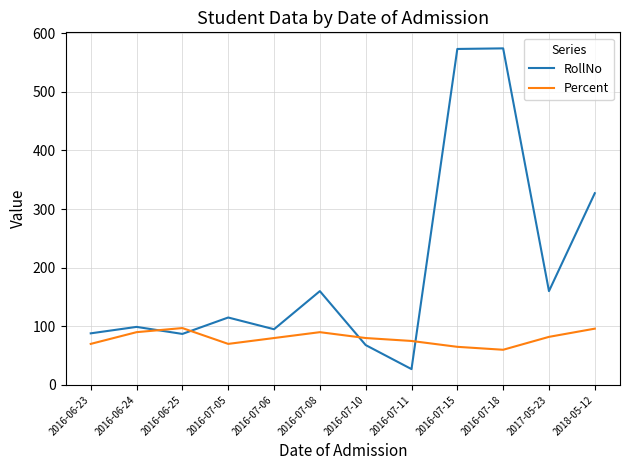

What is the difference between the maximum and minimum values in the RollNo series?

547